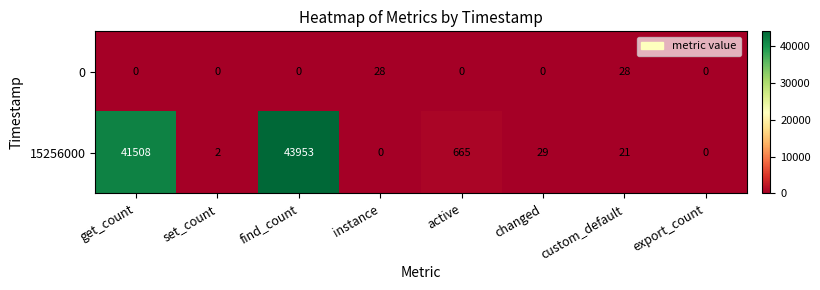

At which category is the sum across all series the highest?

find_count